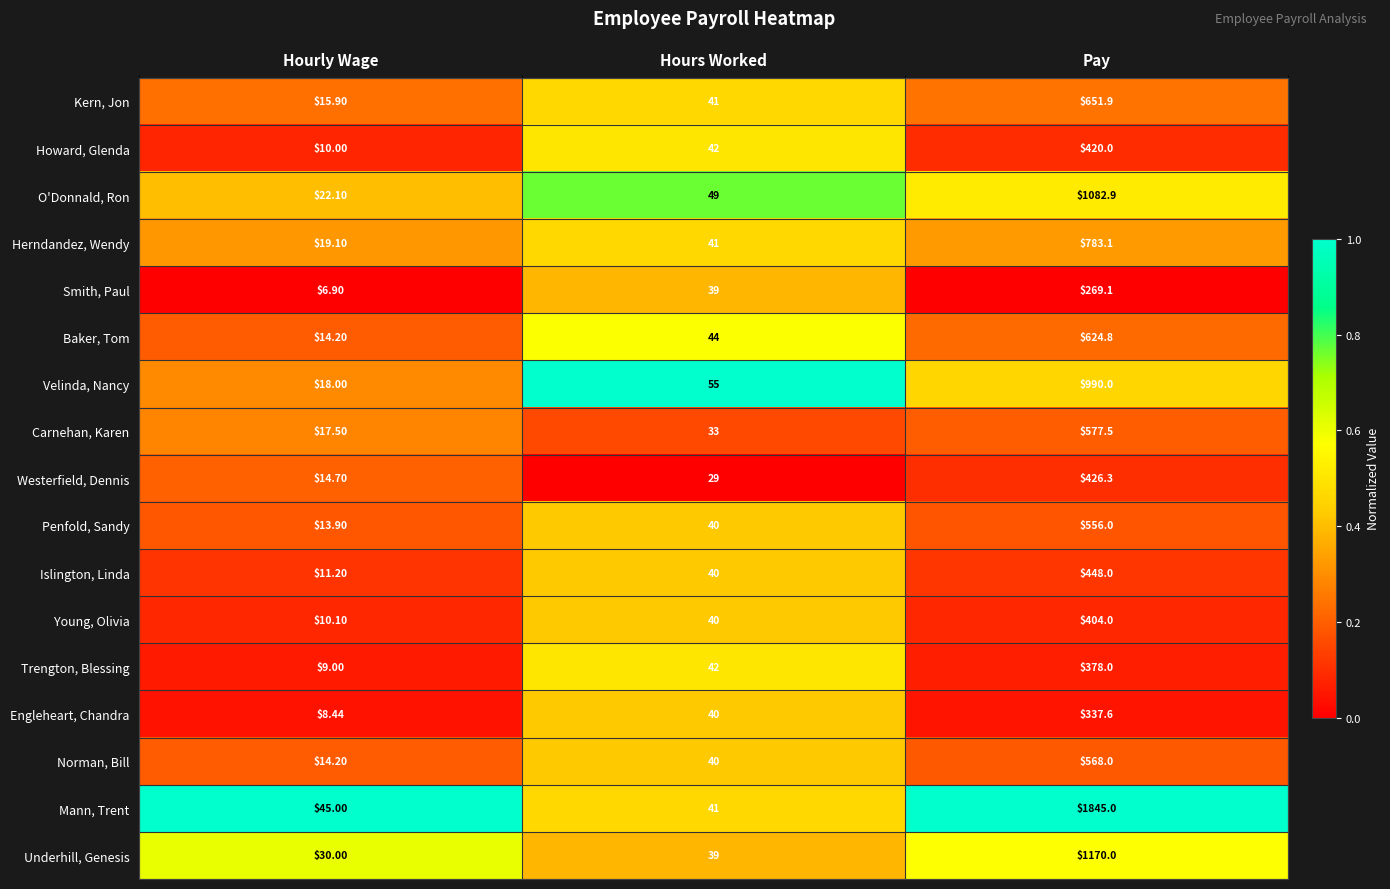

Which series has the largest range (max minus min)?

Mann, Trent